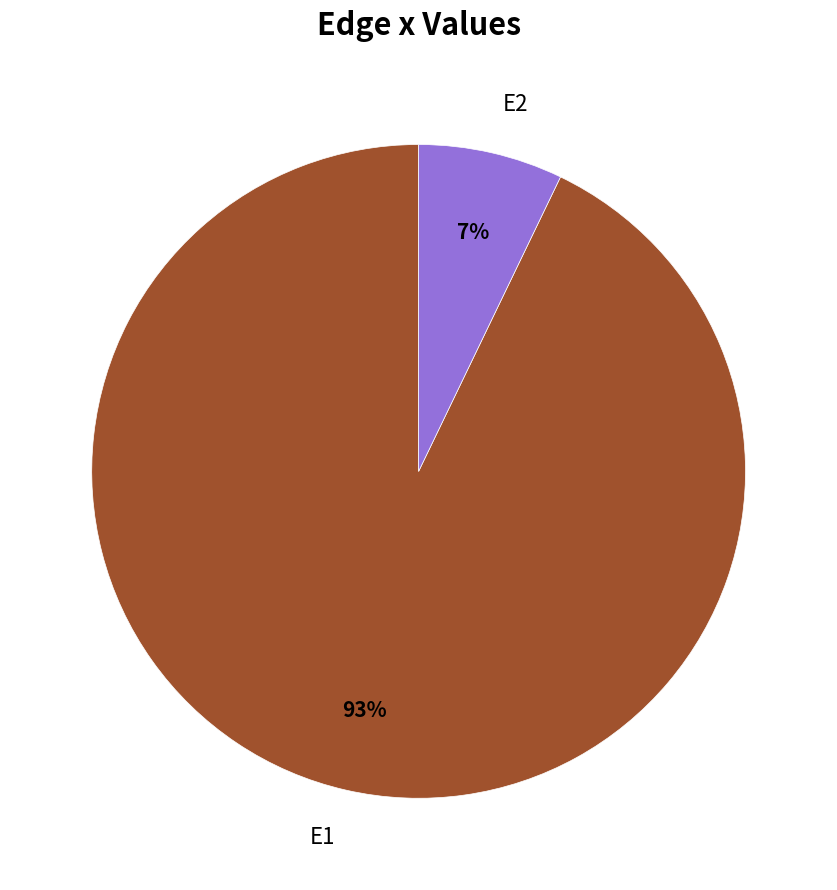

To the nearest percent, what portion does E2 represent?

7%